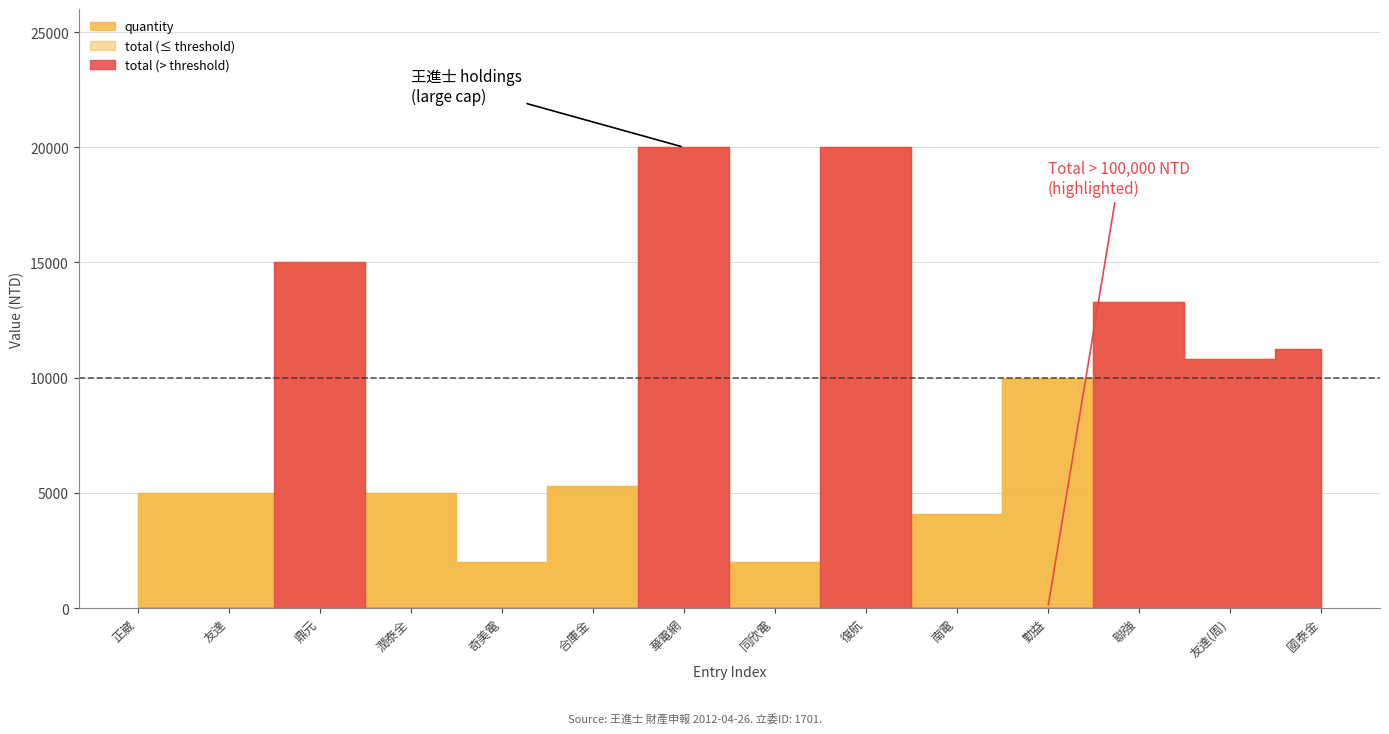

True or false: quantity and total cross at least once.

False